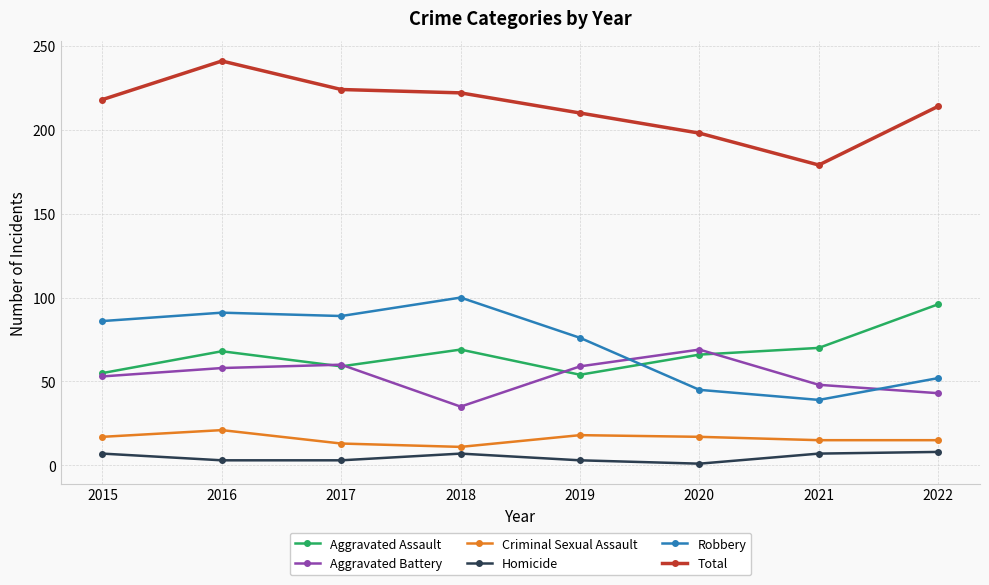

True or false: Robbery has a value of 165 at 2018.

False